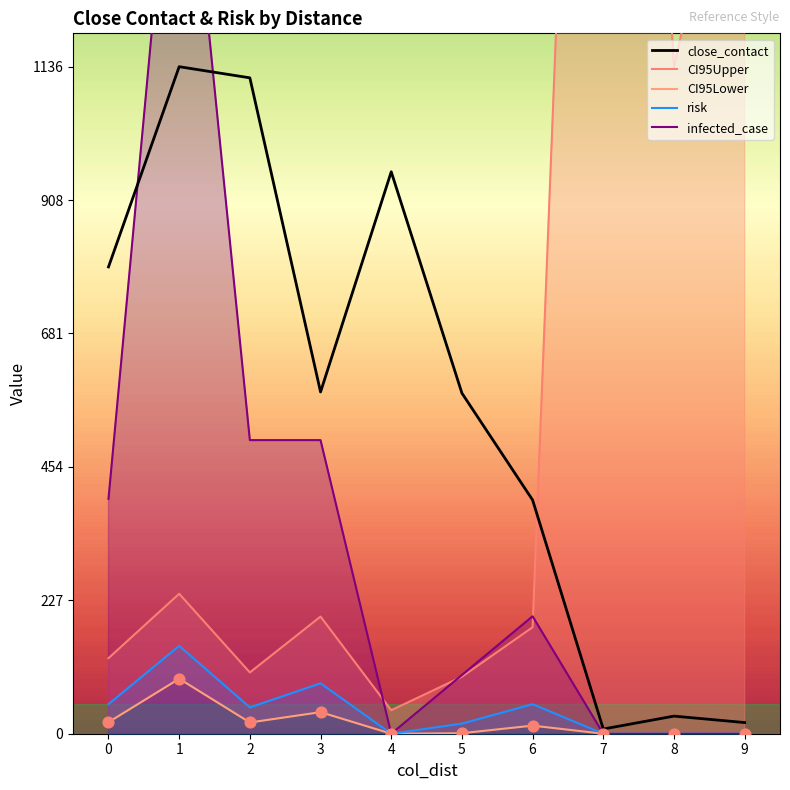

At how many categories does at least one series exceed 1312?

3